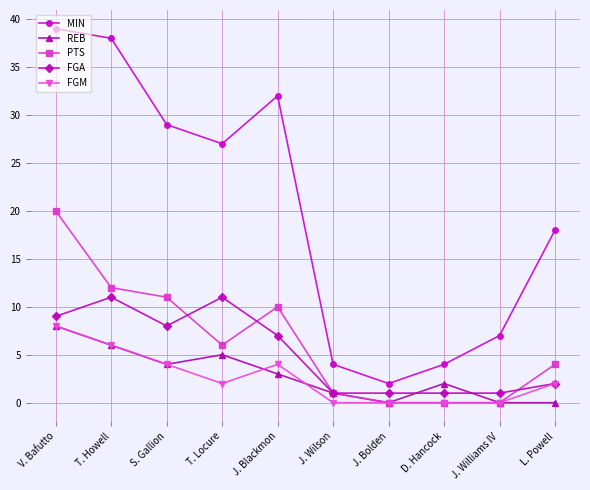

Where is the first local minimum for PTS?

T. Locure